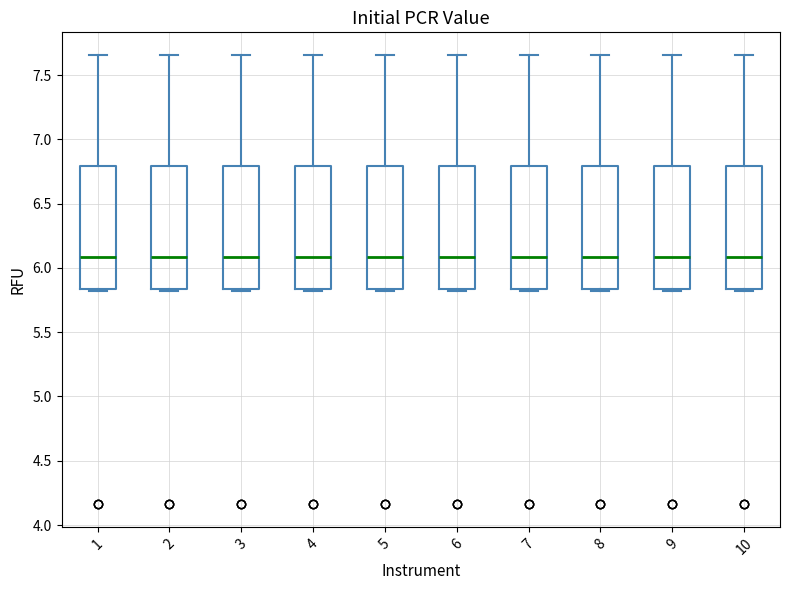

Reading left to right, transcribe this box plot: for each box, give where its median line is, the range the box spans, and where its two whiskers end, as read against the y-axis. The values are not printed on the chart, so give them approximately, as read against the axis.

1: median 6.10, box 5.85 to 6.80, whiskers 5.80 to 7.65
2: median 6.10, box 5.85 to 6.80, whiskers 5.80 to 7.65
3: median 6.10, box 5.85 to 6.80, whiskers 5.80 to 7.65
4: median 6.10, box 5.85 to 6.80, whiskers 5.80 to 7.65
5: median 6.10, box 5.85 to 6.80, whiskers 5.80 to 7.65
6: median 6.10, box 5.85 to 6.80, whiskers 5.80 to 7.65
7: median 6.10, box 5.85 to 6.80, whiskers 5.80 to 7.65
8: median 6.10, box 5.85 to 6.80, whiskers 5.80 to 7.65
9: median 6.10, box 5.85 to 6.80, whiskers 5.80 to 7.65
10: median 6.10, box 5.85 to 6.80, whiskers 5.80 to 7.65